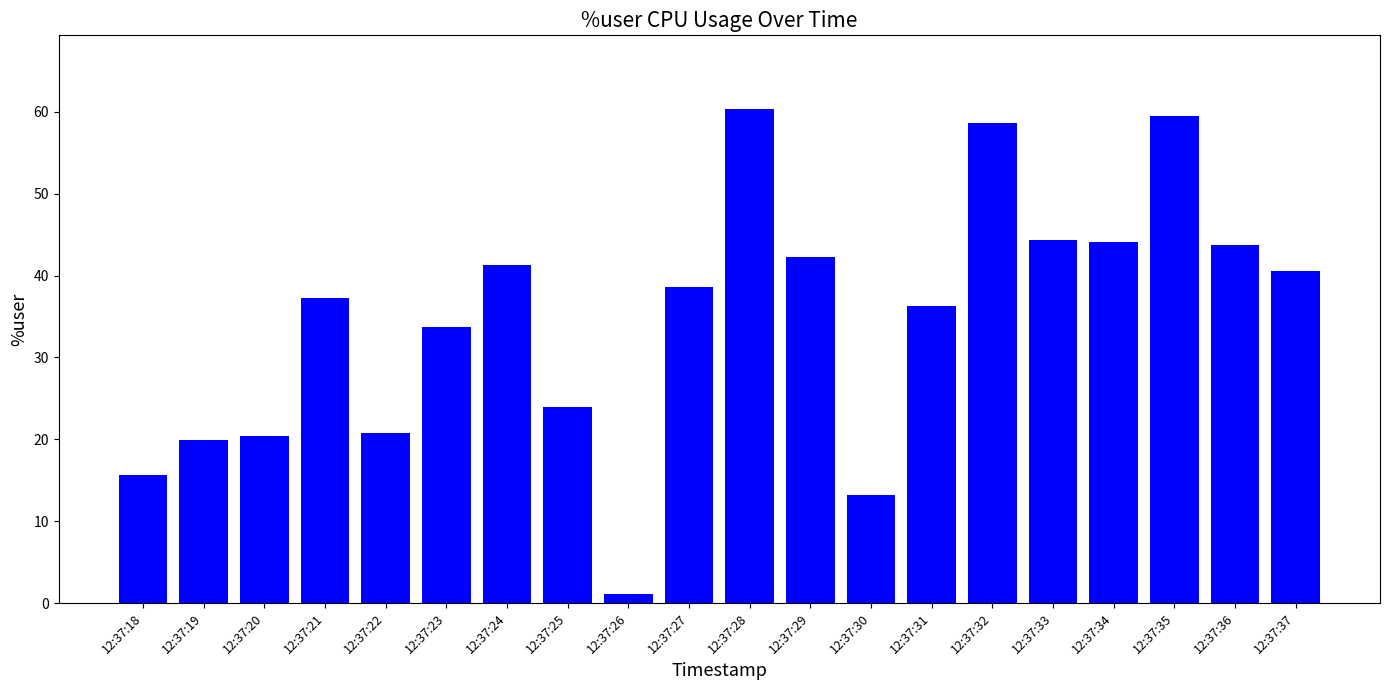

How many bars are there in total?

20